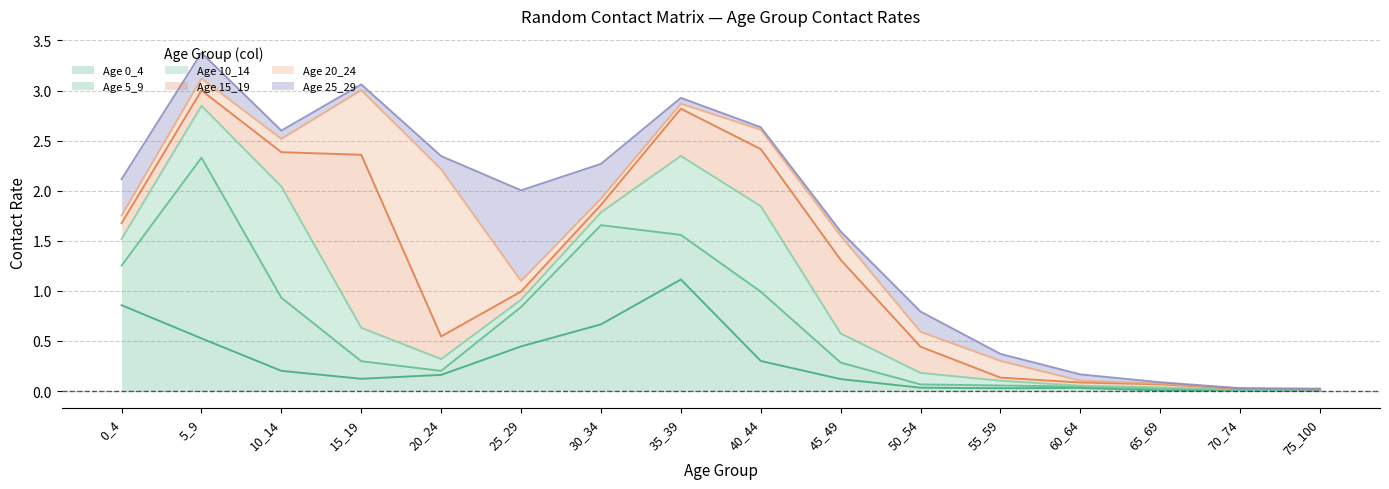

How many data points does each series have?

16